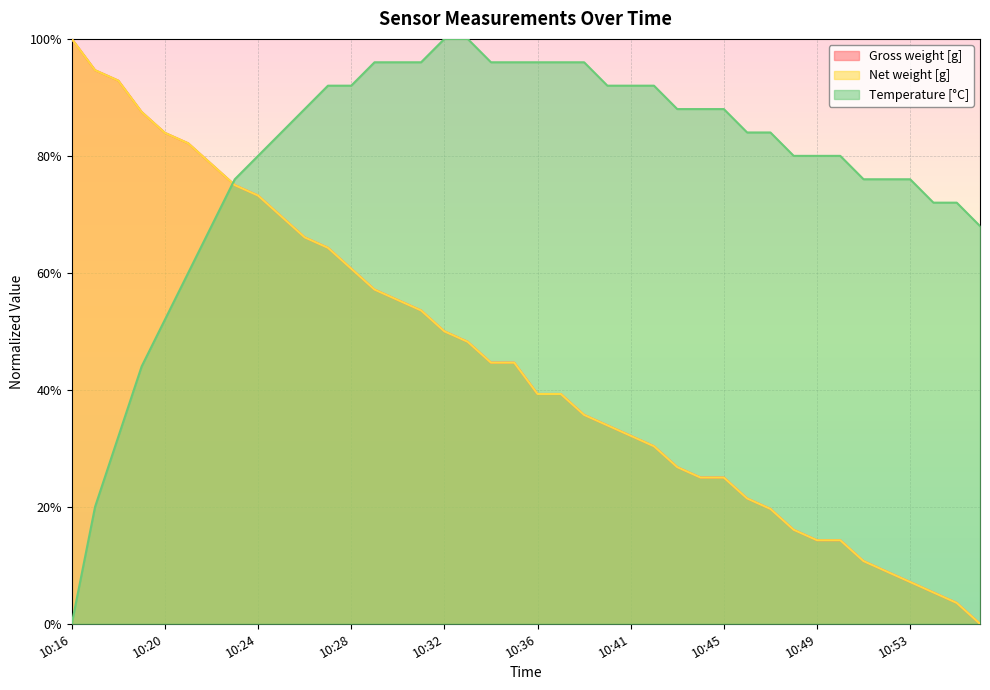

Is it true that Temperature [°C] equals 0.8 at 10:51?

True